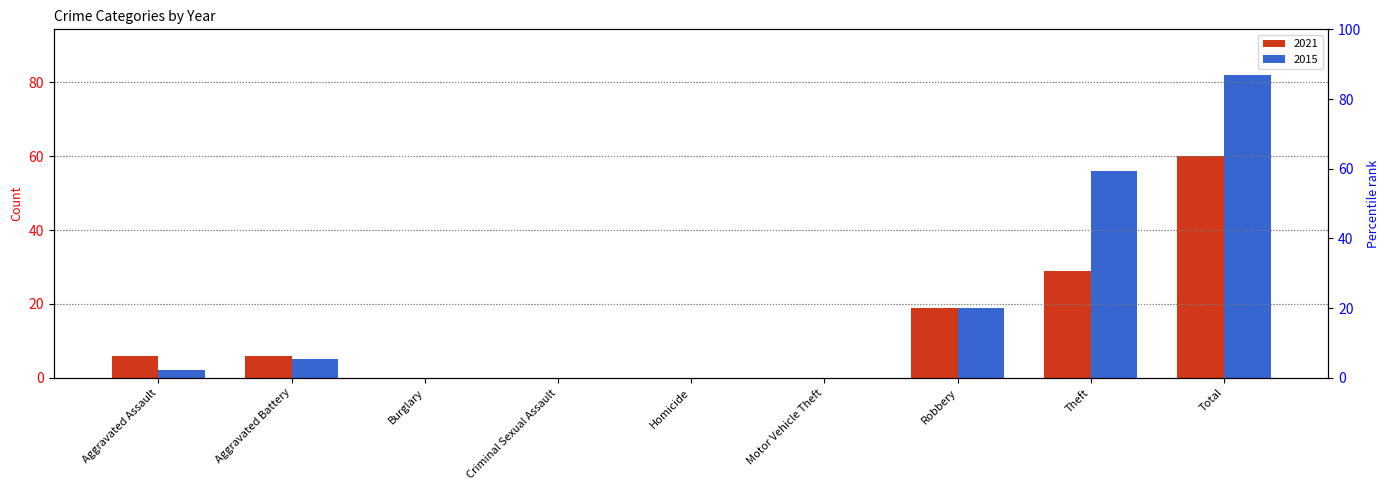

Where is 2021 nearest to the value 30?

Theft